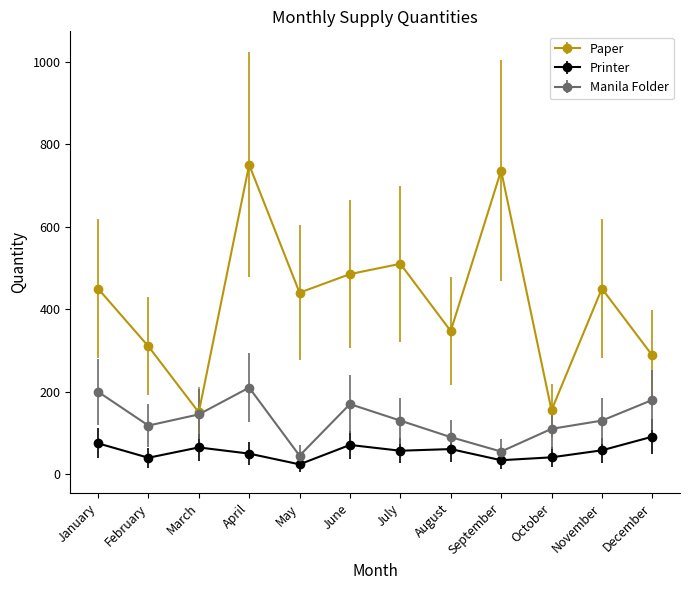

What is the average value of the Printer series?

56